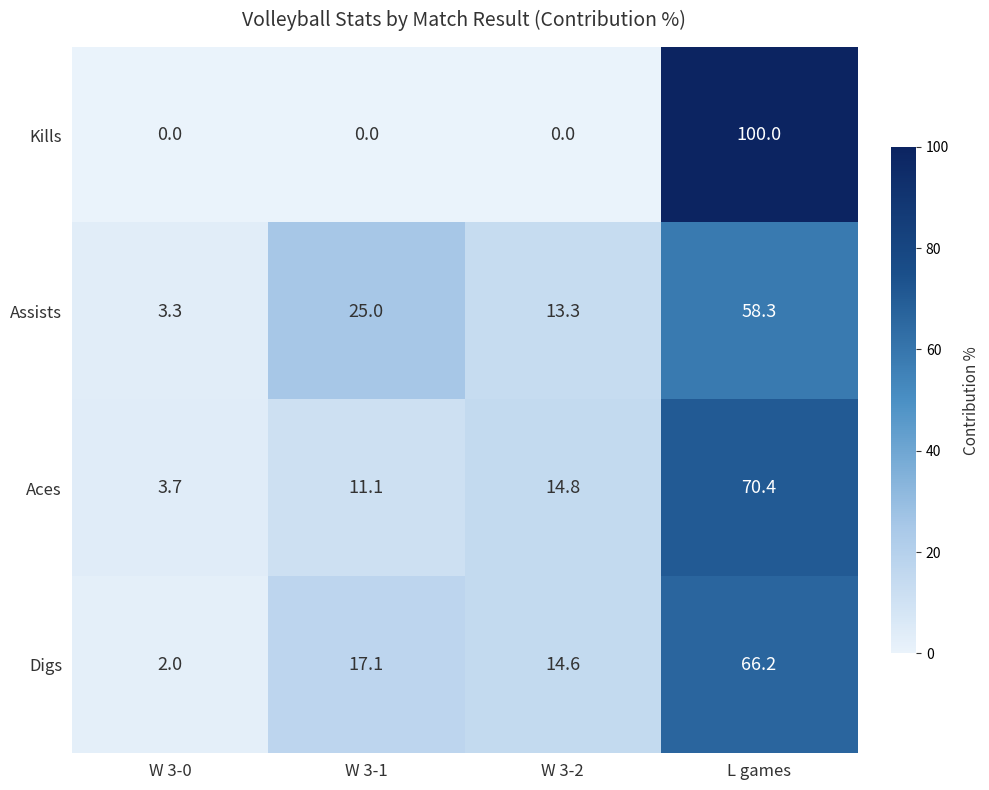

At which category is the sum across all series the highest?

L games